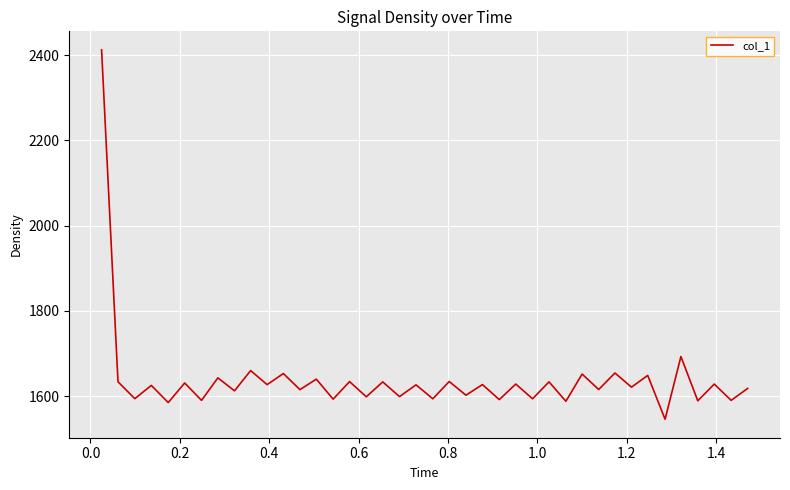

What is the maximum value shown in the chart?

2412.2